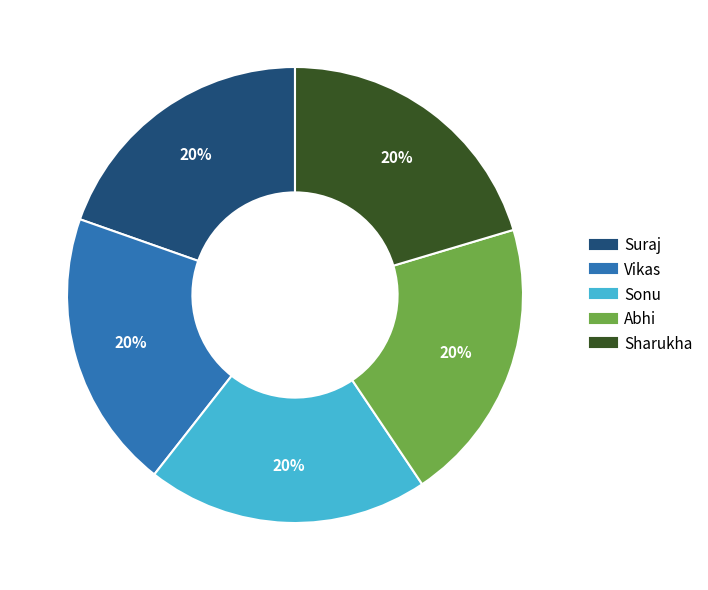

To the nearest percent, what is the average slice percentage?

20%